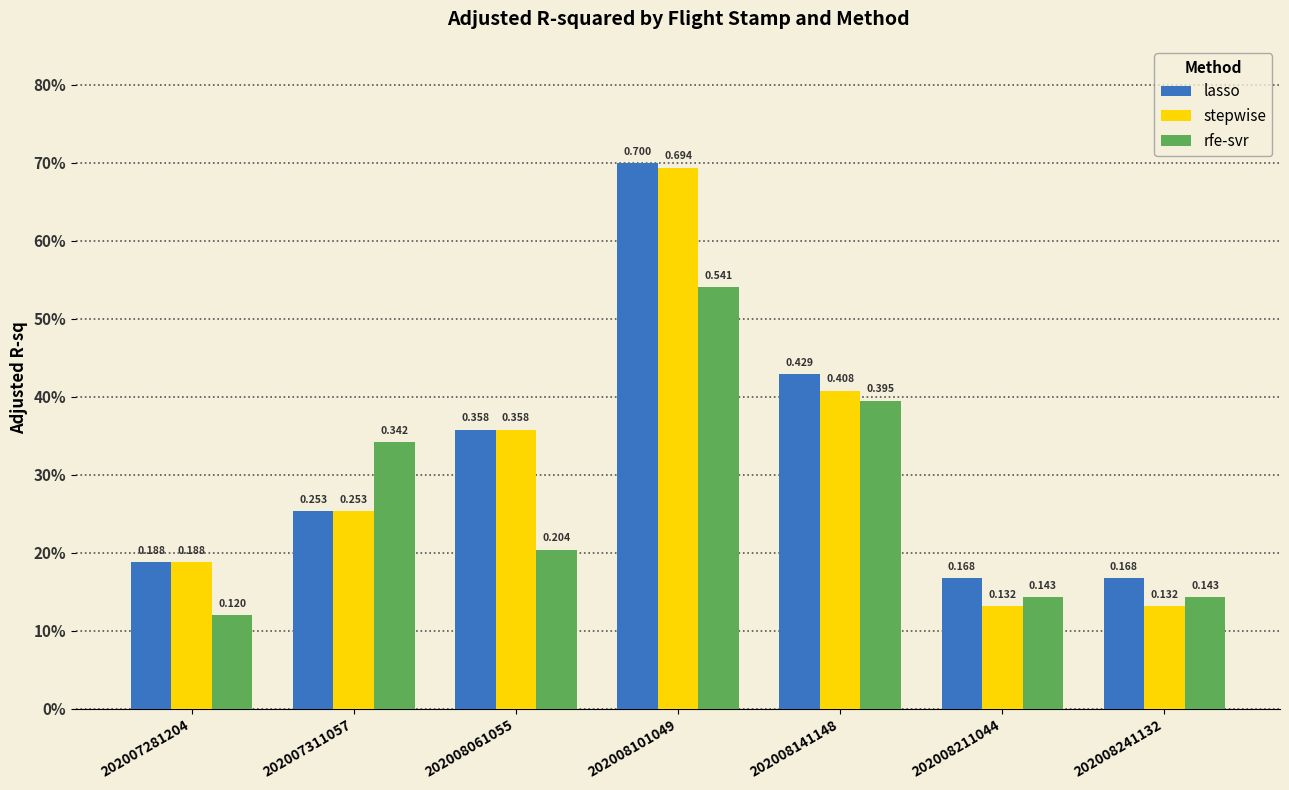

What is the sum of all stepwise values?

2.2